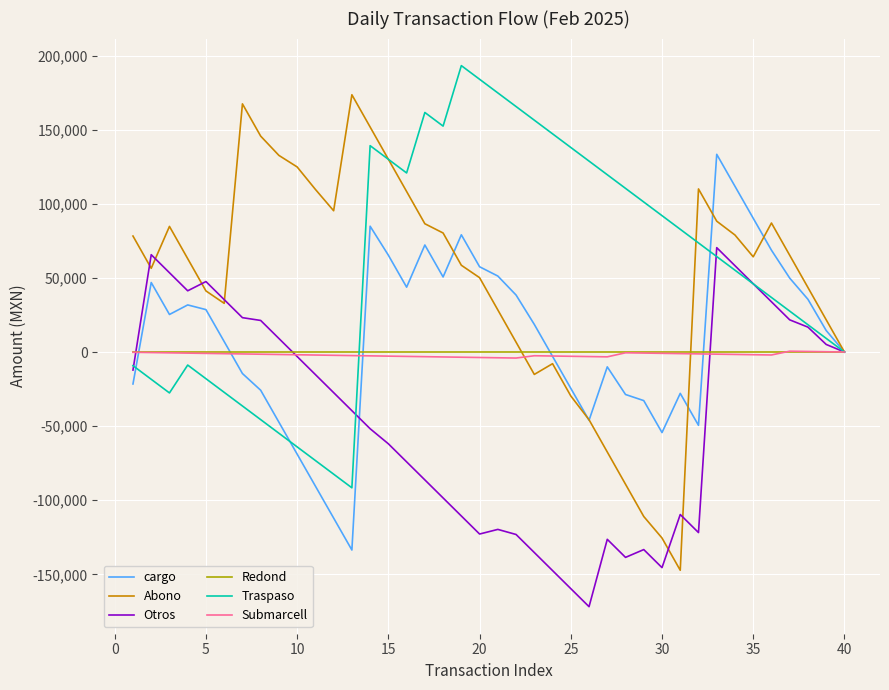

Which series has the widest spread of values?

Abono